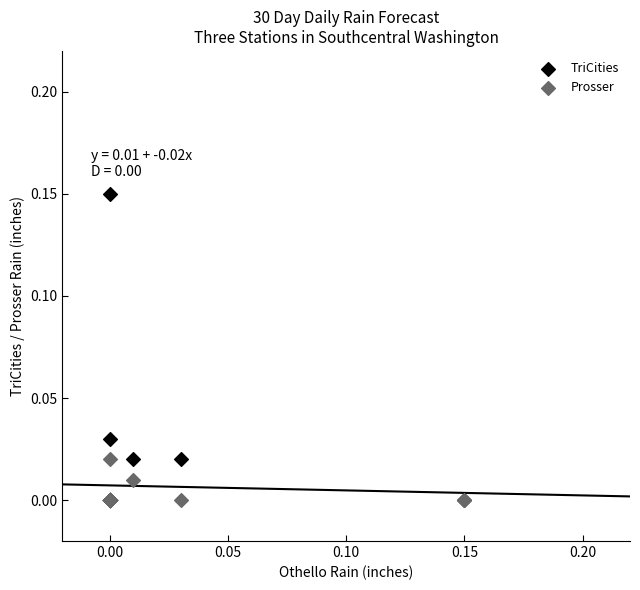

Which series reaches the maximum Y coordinate?

TriCities